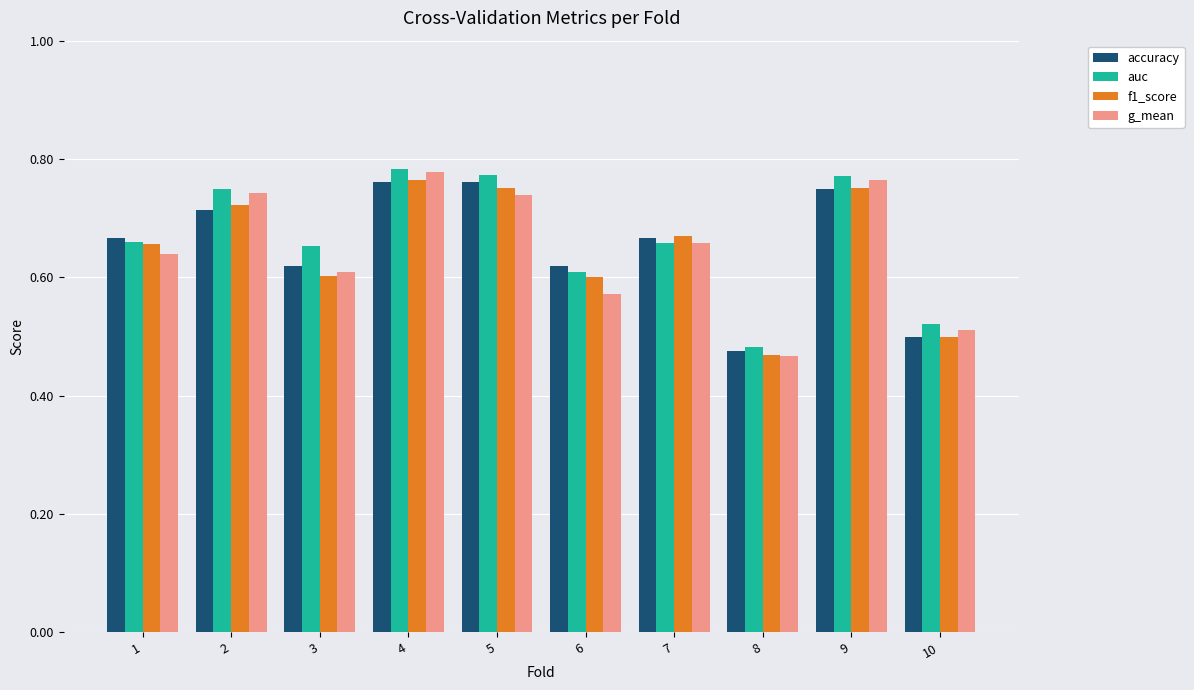

At which label does g_mean reach its minimum?

8